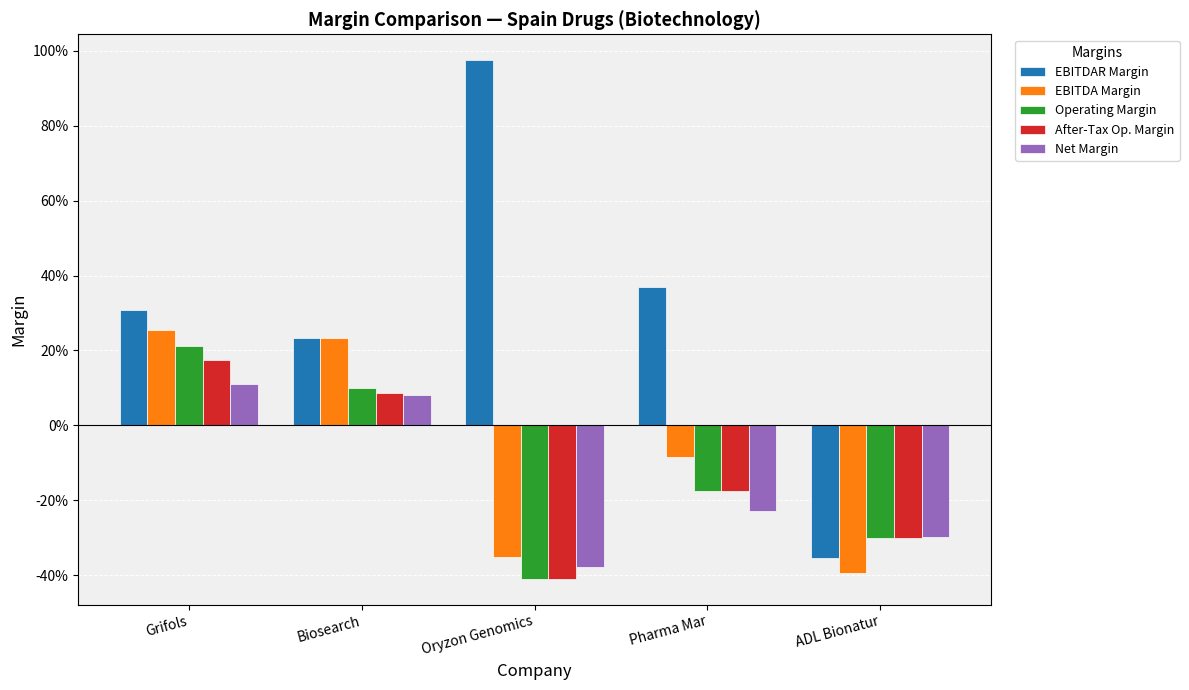

How many bars are there in total?

25